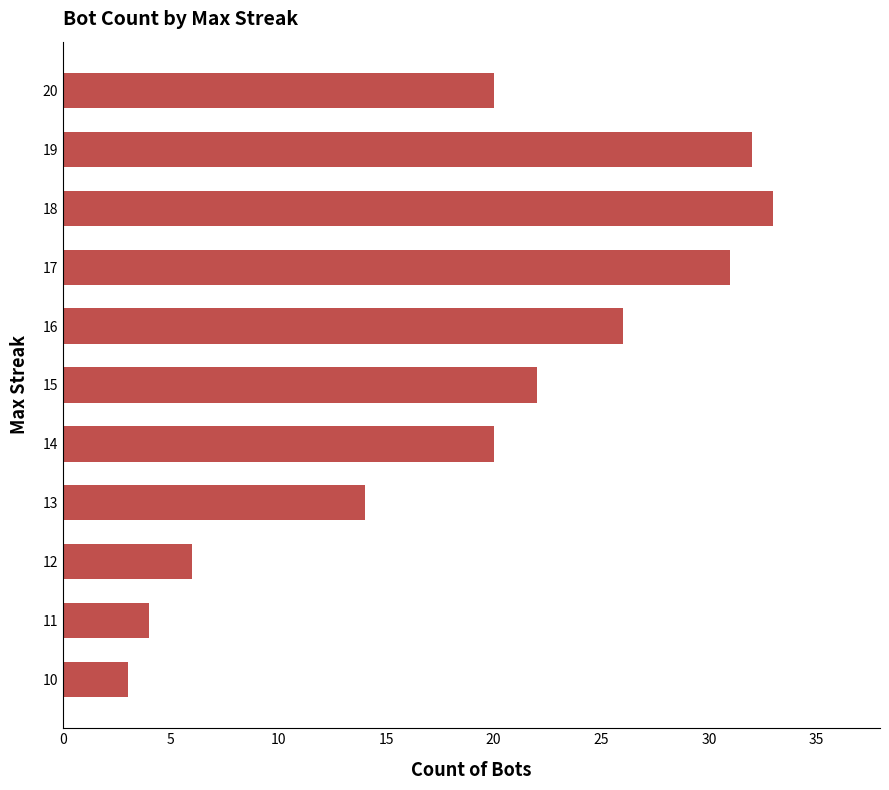

Reading bottom to top, what are all the values shown in this chart?

3	4	6	14	20	22	26	31	33	32	20